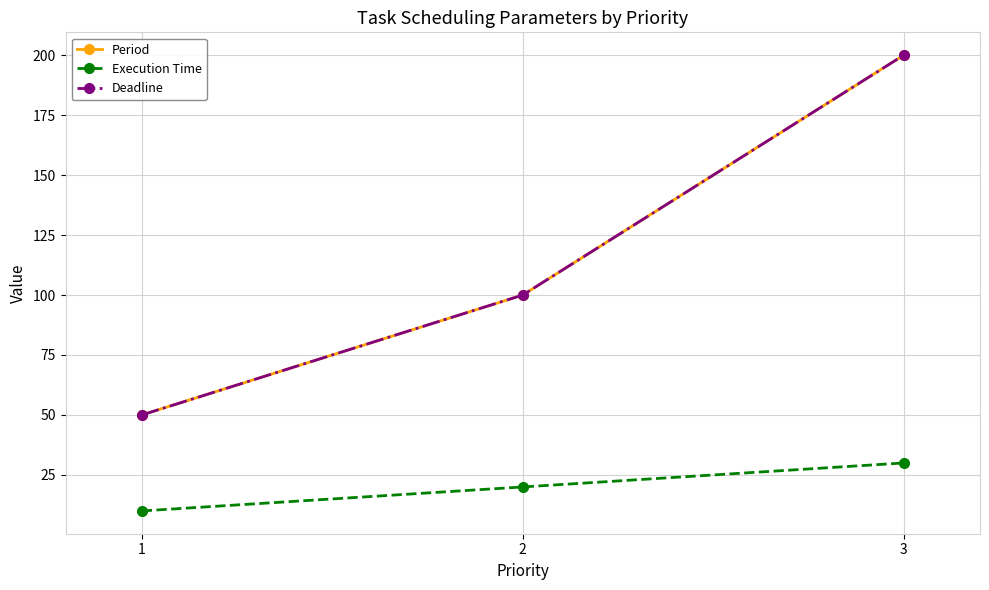

Is this an area chart (filled region under the line)?

No